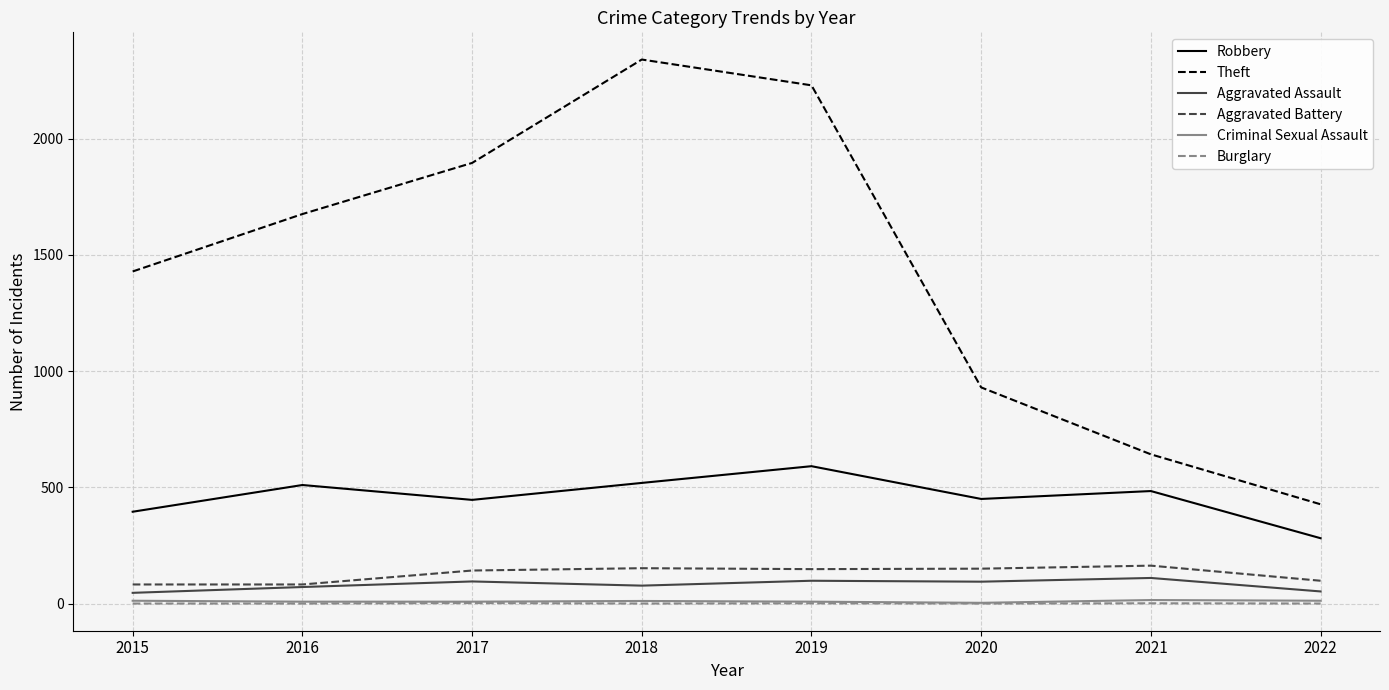

Which series has the largest total across all categories?

Theft